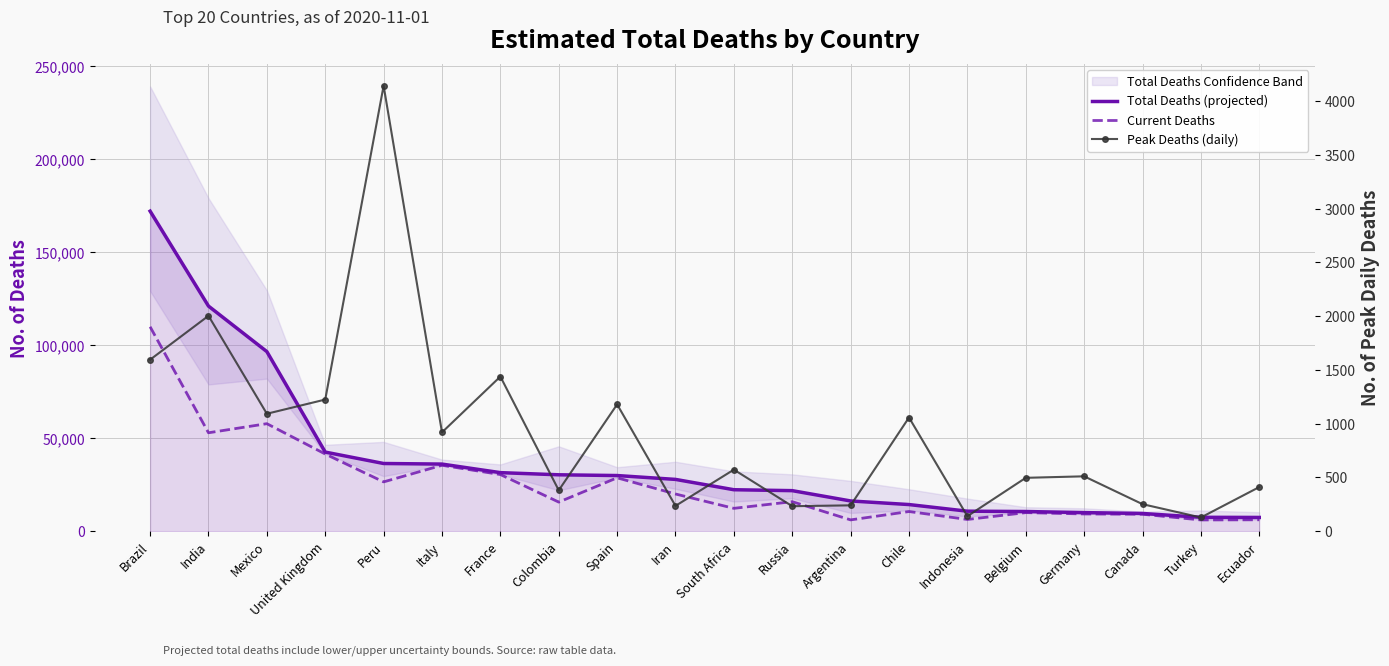

What is the total value across all series at Peru?

66993